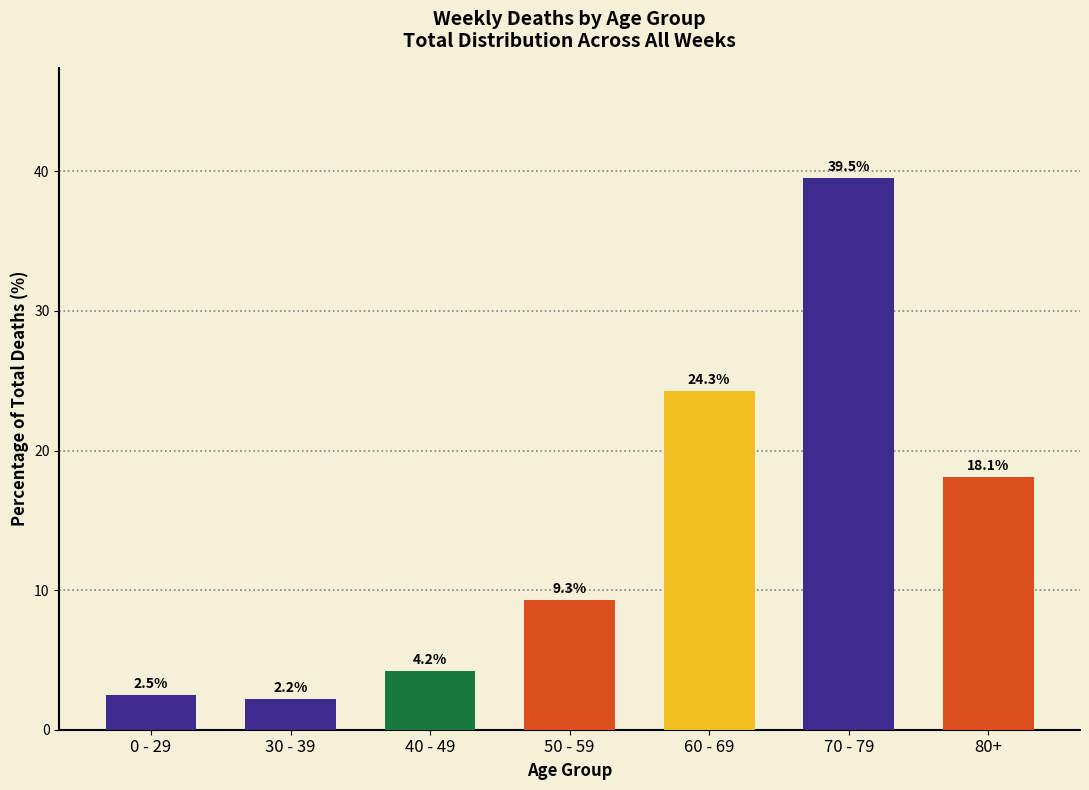

What position from the left is 80+?

7